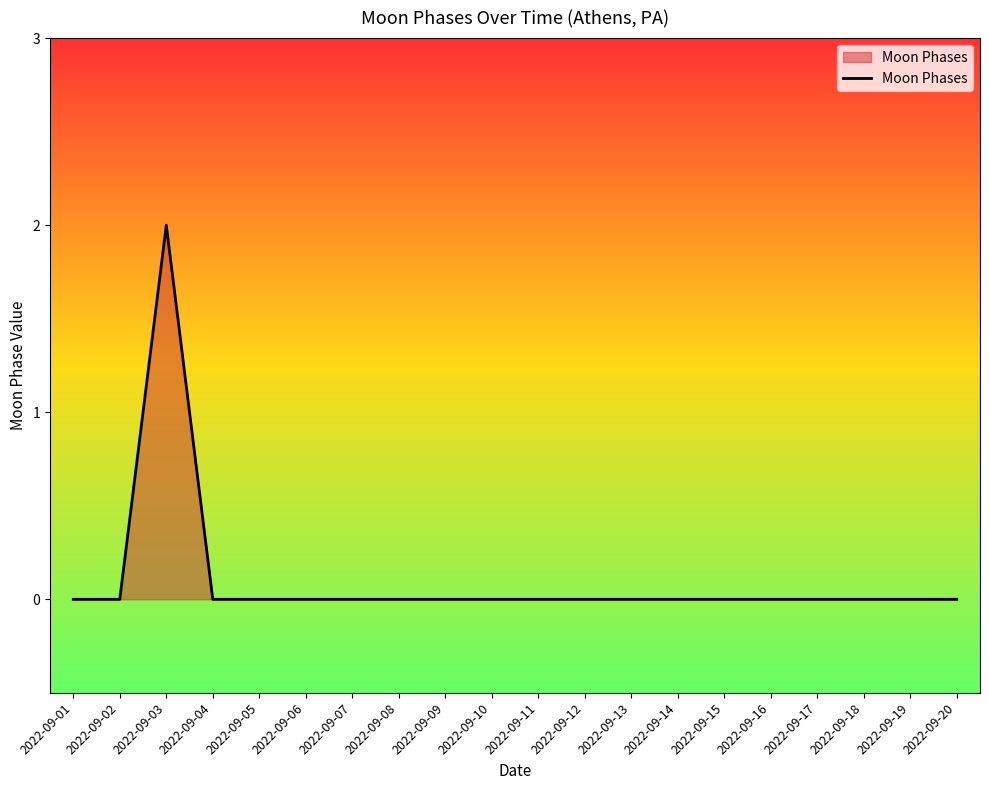

How many values are between 0 and 1?

19